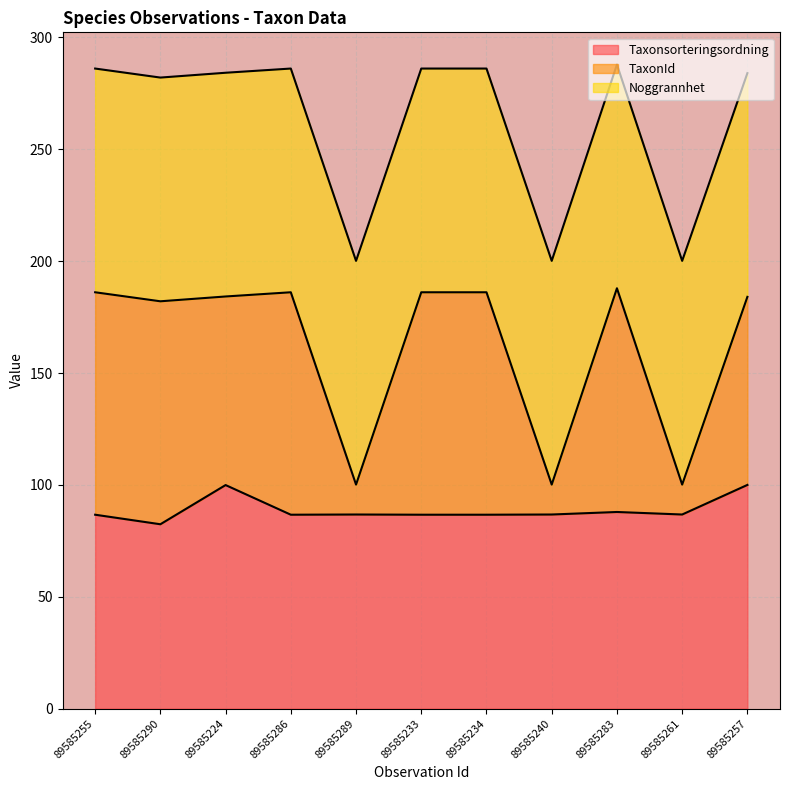

What is the lowest value of the Taxonsorteringsordning series?

82.4